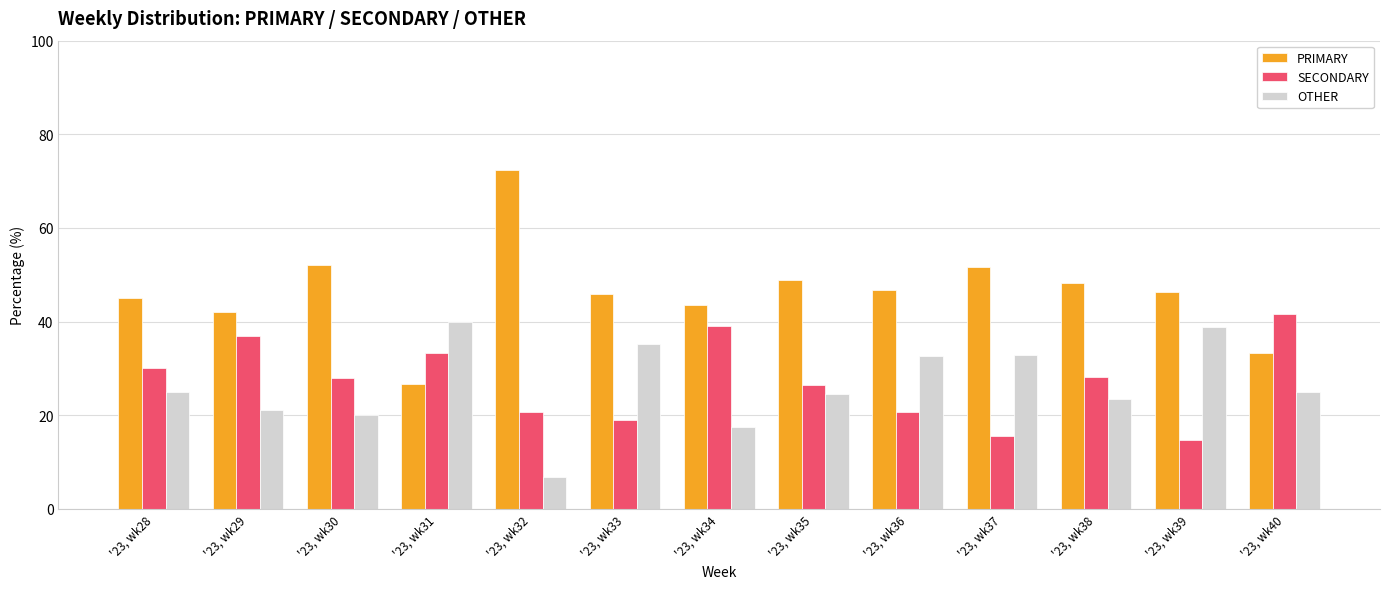

What is the difference between the maximum and minimum values in the SECONDARY series?

26.9